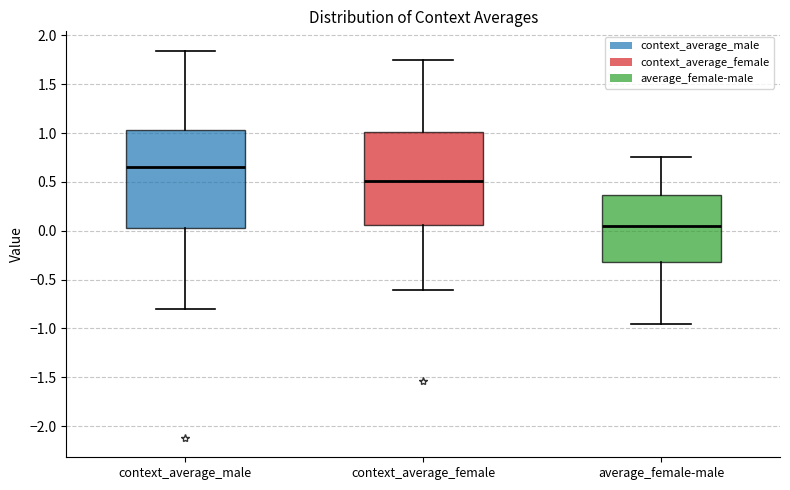

Which box's median line is the lowest?

average_female-male